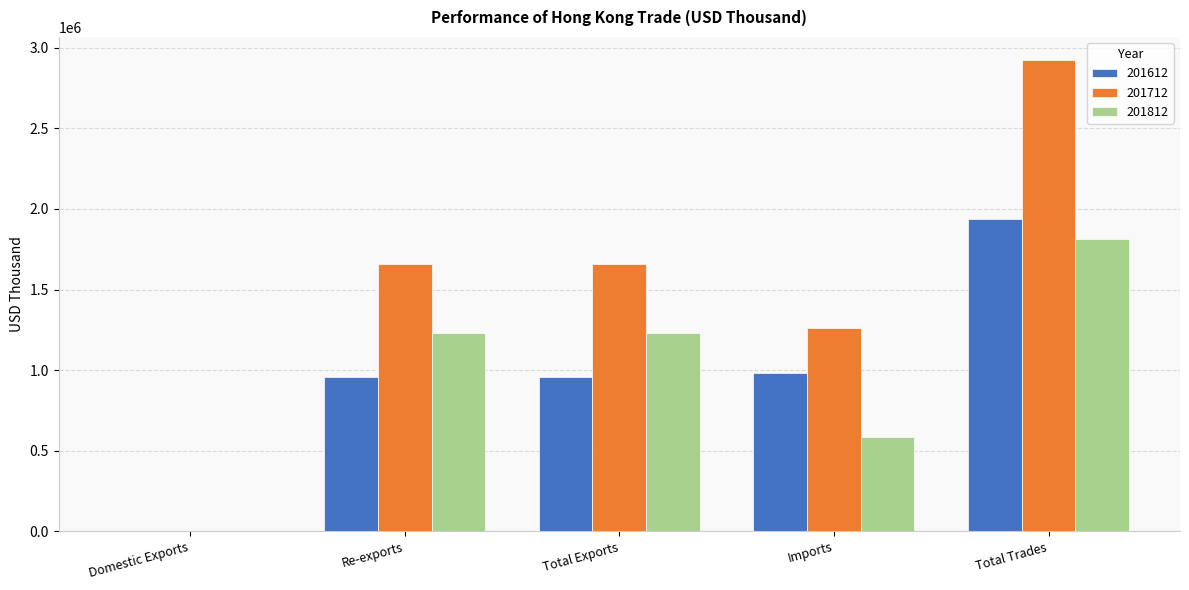

Which series changed the most between Imports and Total Trades?

201712